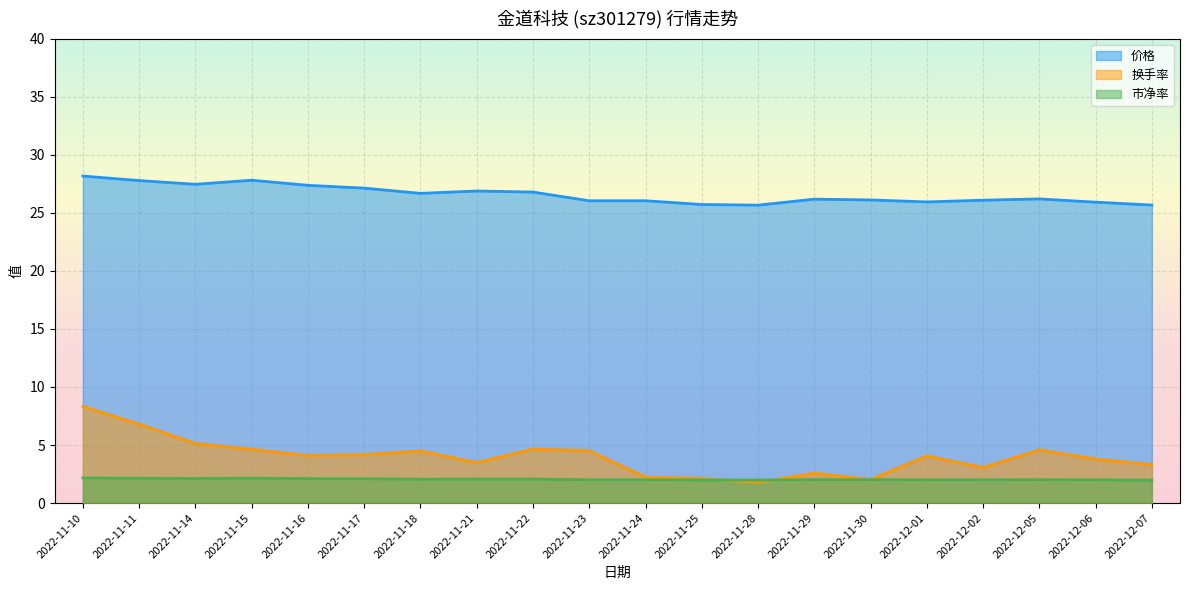

What is the spread (max minus min) of values at 2022-12-01?

23.9